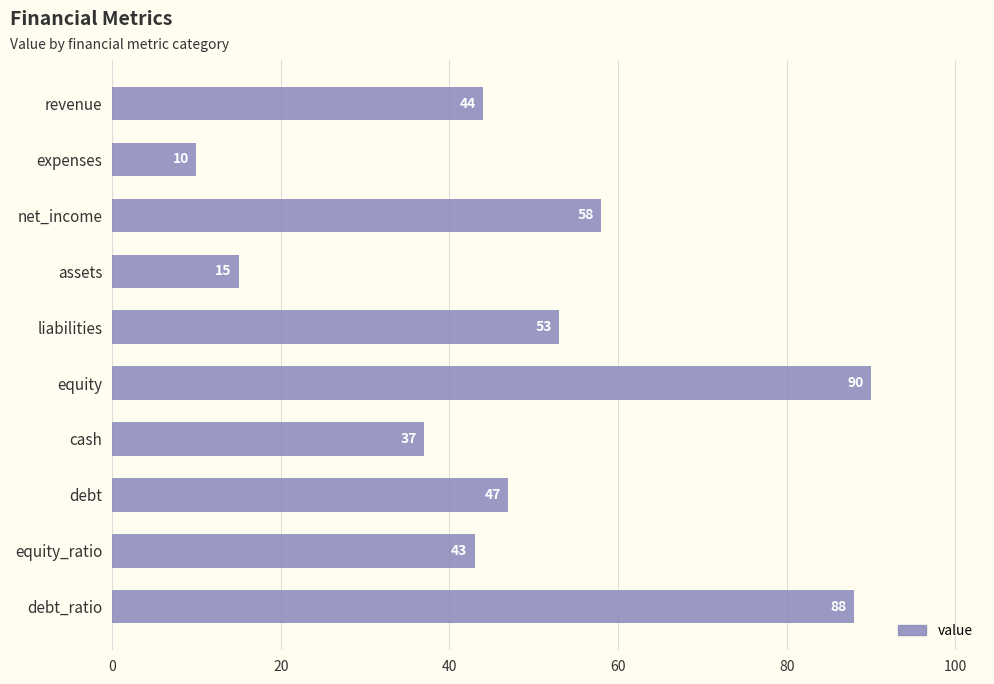

Where is the data nearest to the value 50?

debt